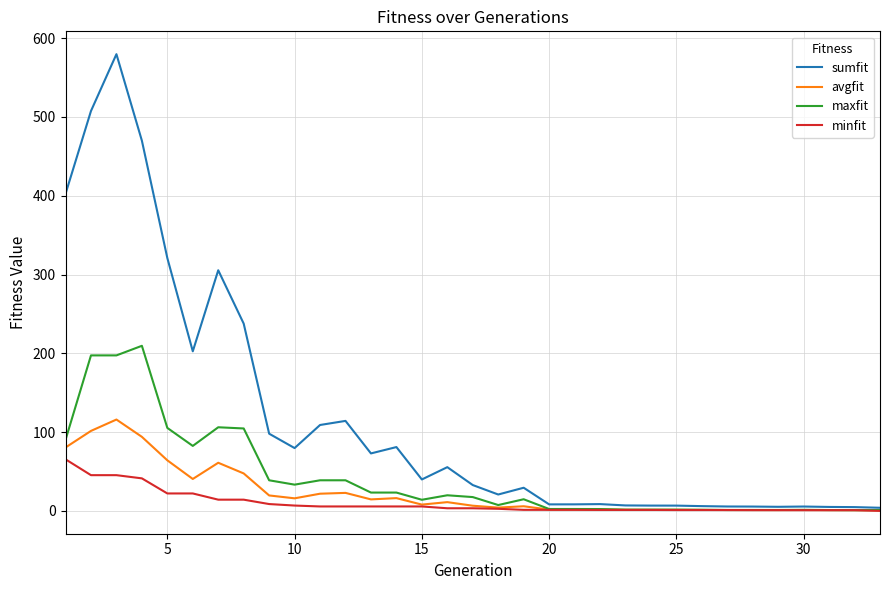

Rank the series by their maximum value, from lowest to highest.

minfit, avgfit, maxfit, sumfit